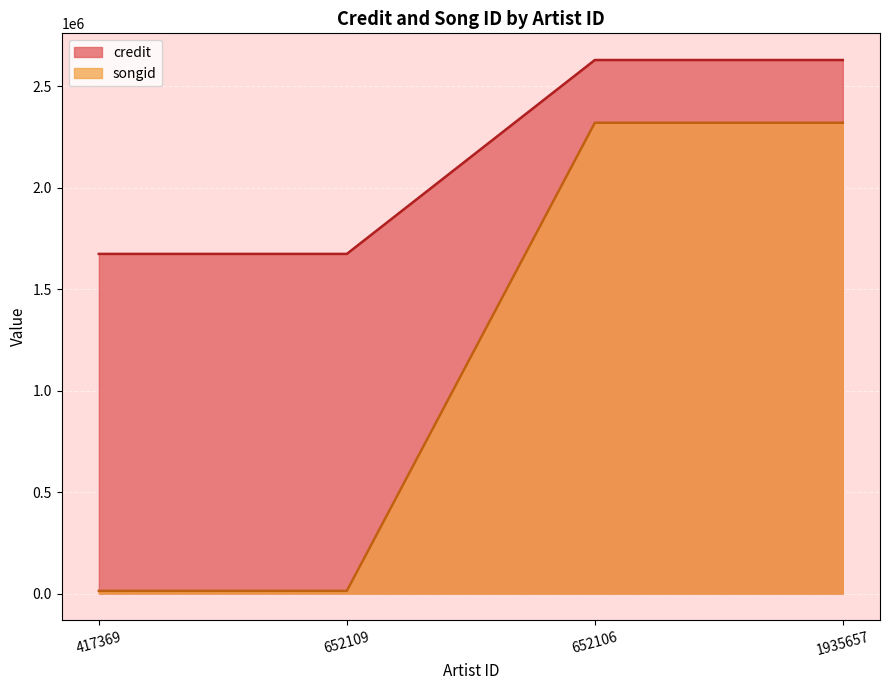

How many distinct data groups are displayed?

2